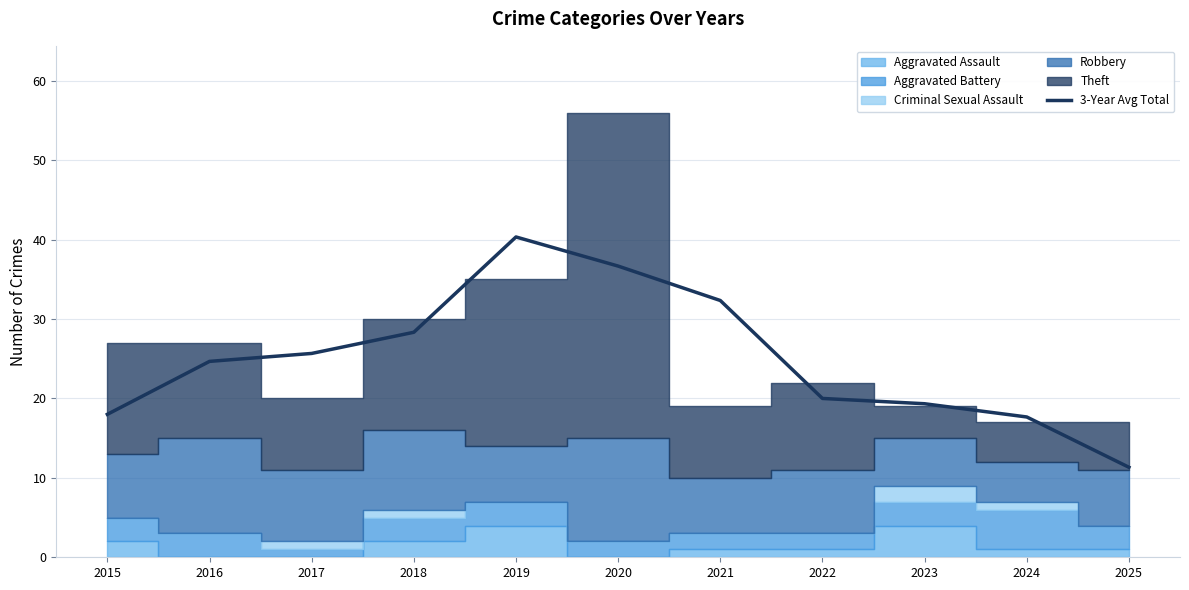

Where is the first local maximum?

2019